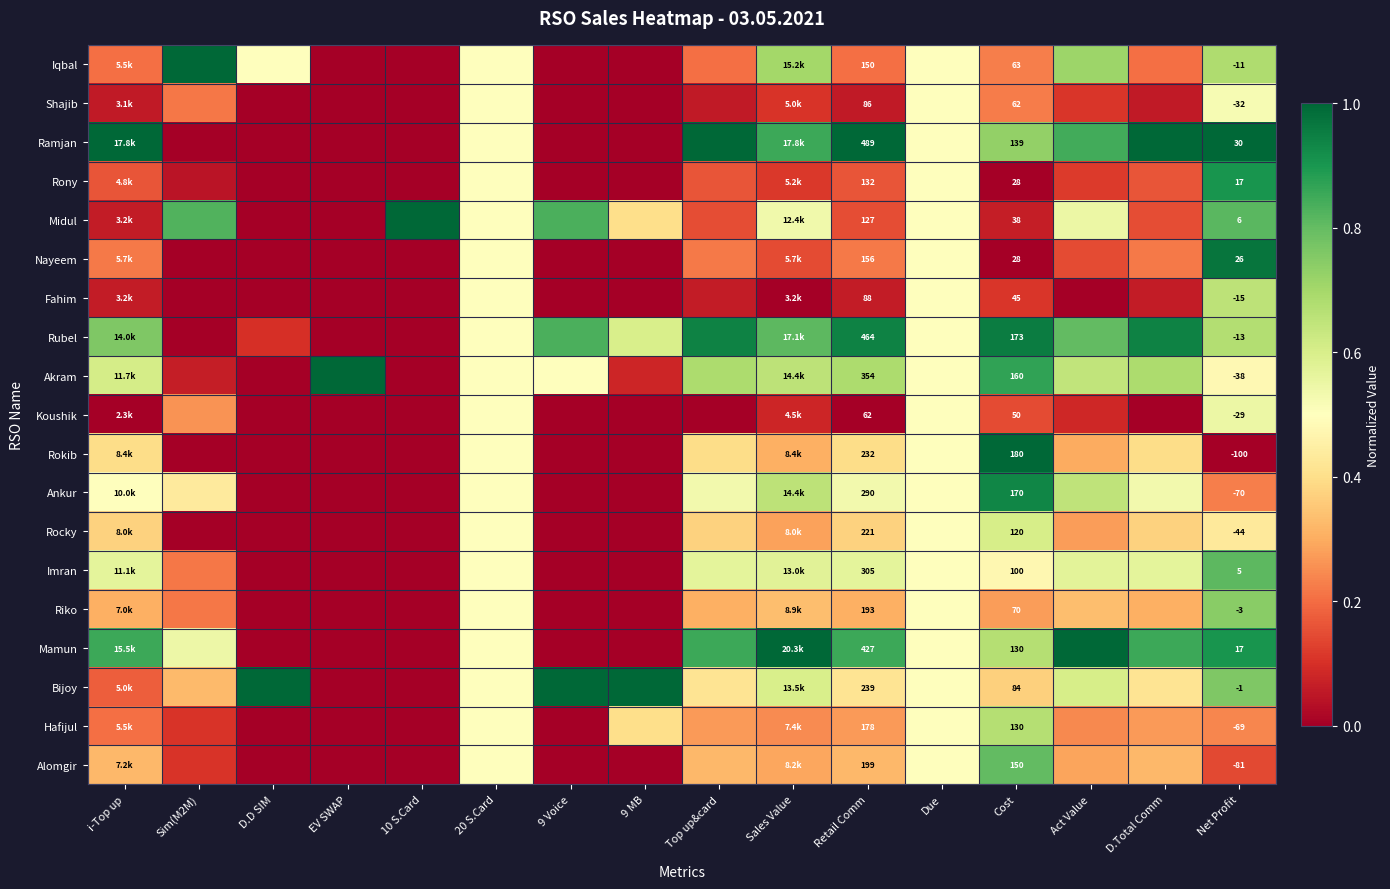

Is the value of Ankur at Net Profit greater than the value of Rokib at Cost?

No